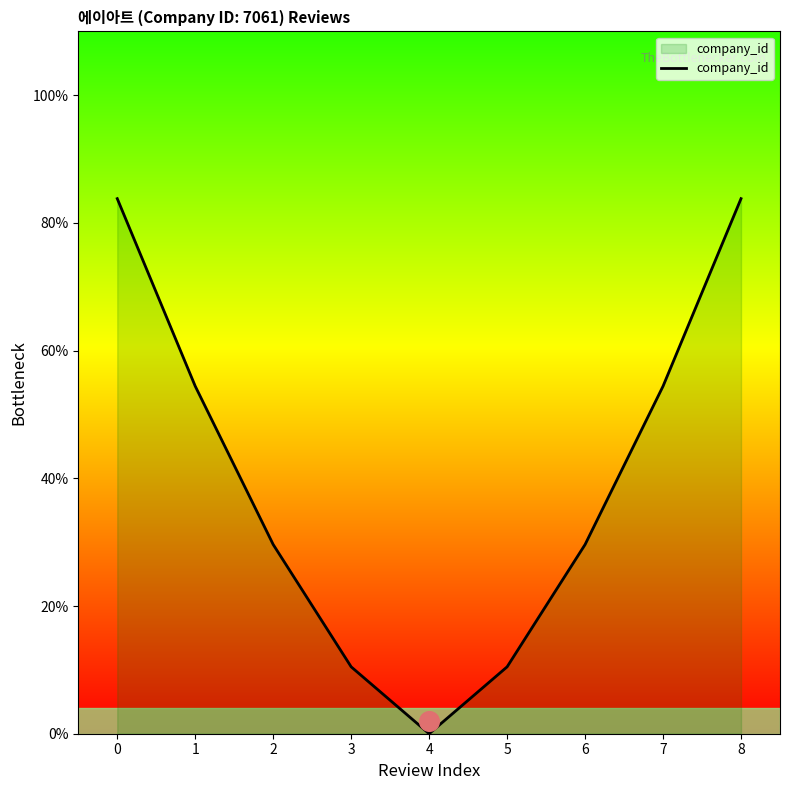

What is the change in value from 0 to 4?

-0.8